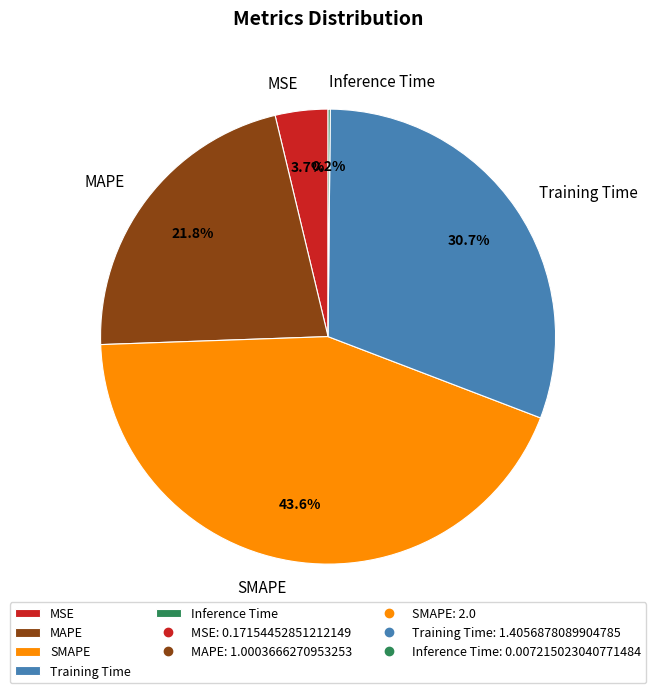

True or false: Training Time accounts for 21% of the total.

False